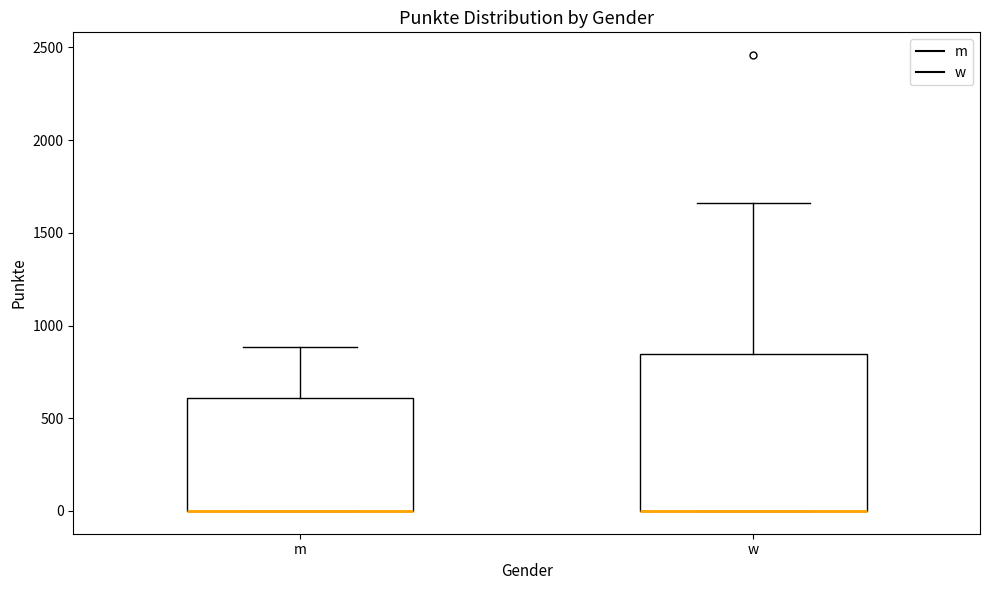

Reading left to right, read every box against the y-axis: the position of its median line, the range the box covers, and the ends of its whiskers. The values are not printed on the chart, so give them approximately, as read against the axis.

m: median 0 (drawn on the box's lower edge), box 0 to 600, whiskers 0 to 900
w: median 0 (drawn on the box's lower edge), box 0 to 850, whiskers 0 to 1650